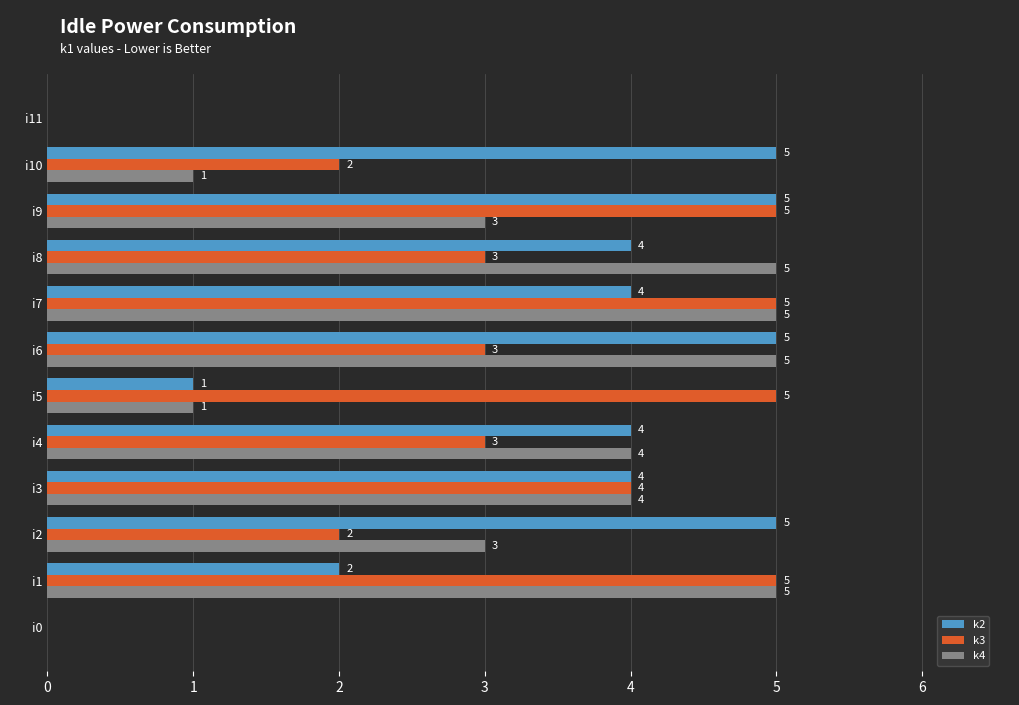

Is it true that k2 equals 4 at i8?

True